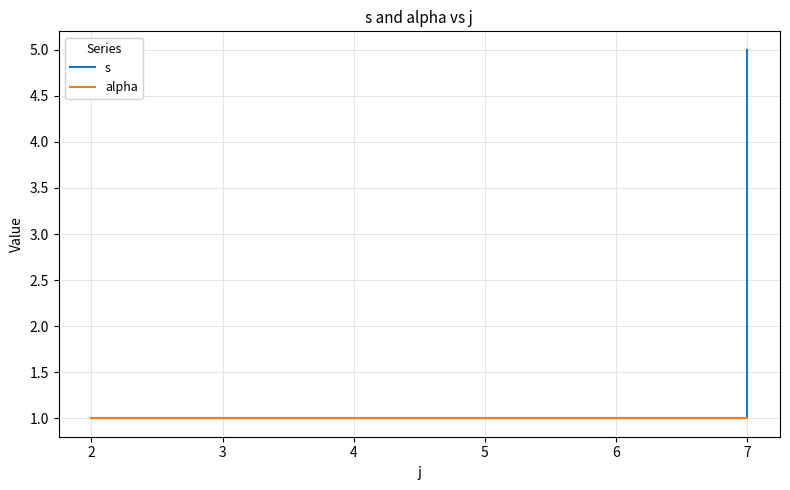

Count the number of data series in this chart.

2